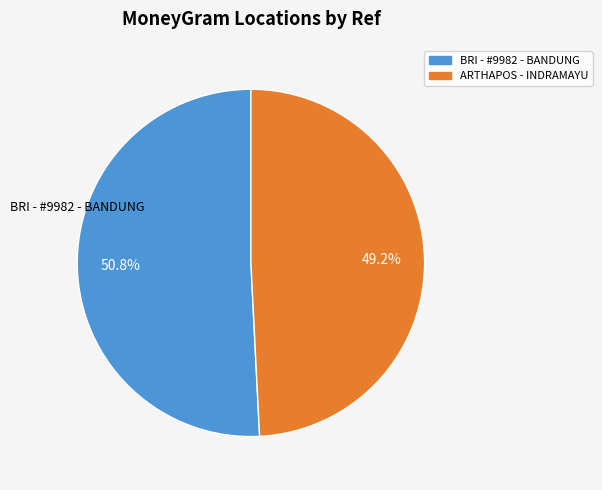

Rank the categories by value from highest to lowest.

BRI - #9982 - BANDUNG, ARTHAPOS - INDRAMAYU